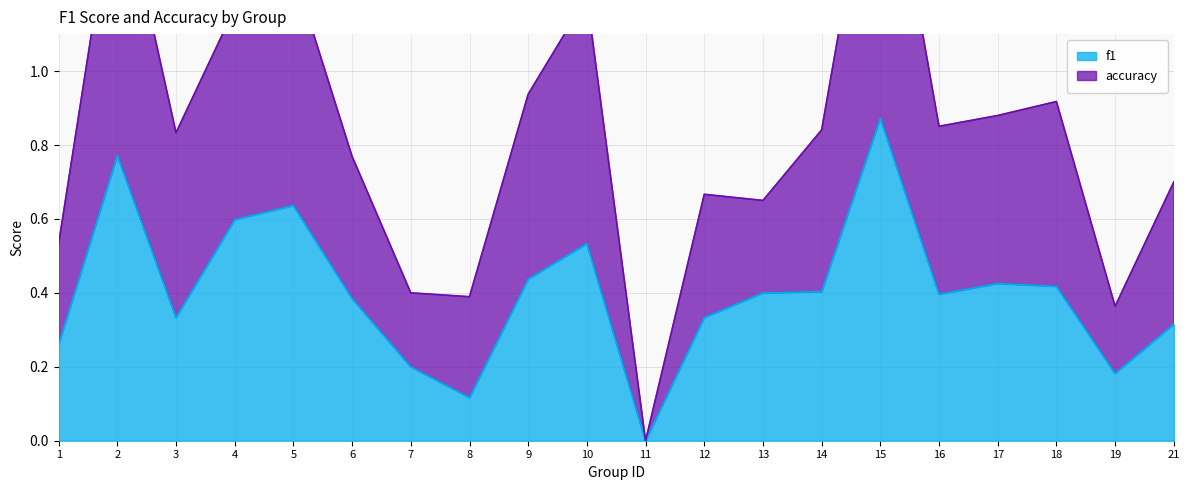

True or false: accuracy and f1 cross at least once.

False